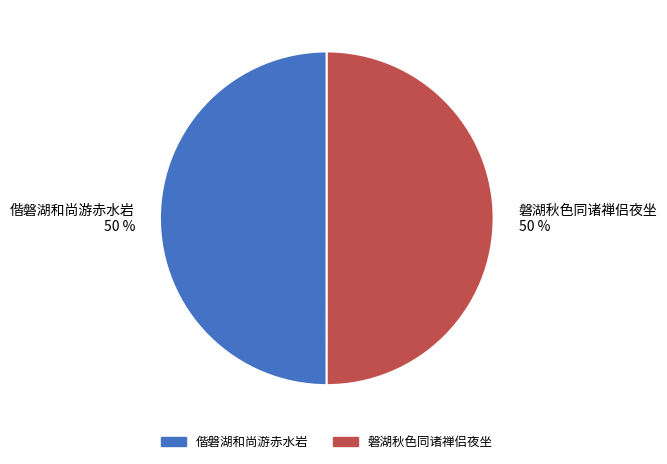

Do 磐湖秋色同诸禅侣夜坐 and 偕磐湖和尚游赤水岩 together represent more than half of the pie?

Yes